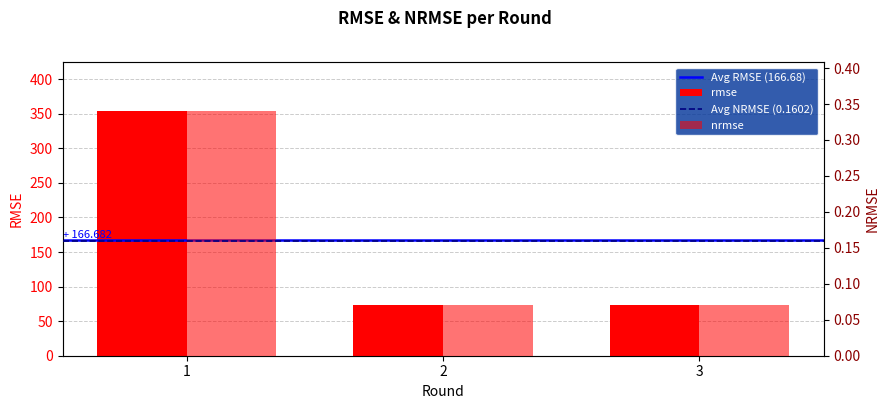

The rmse series shows 0.1 at 2. True or false?

False